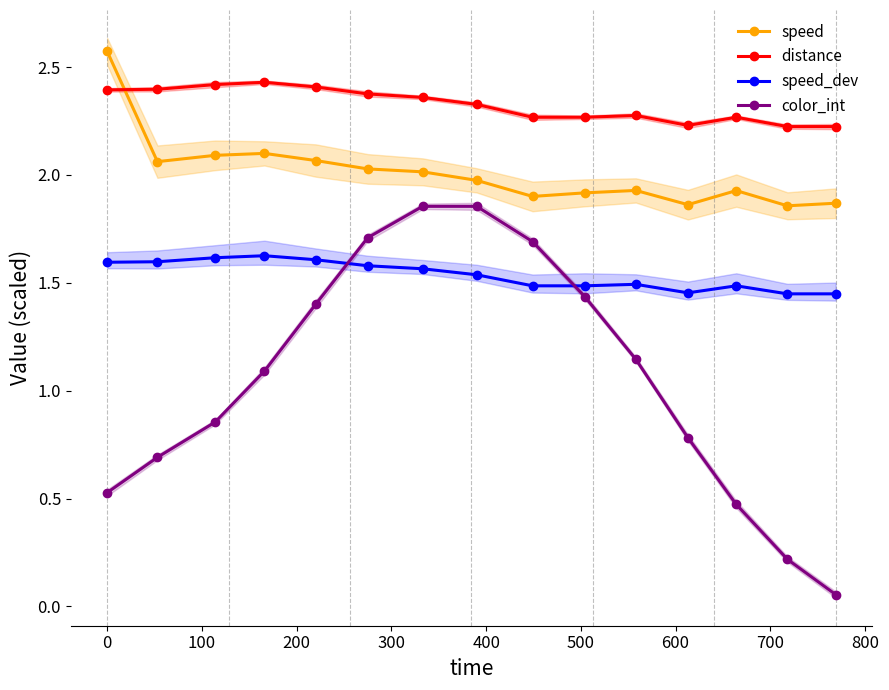

True or false: speed_dev has more than 0 interior local peaks.

True